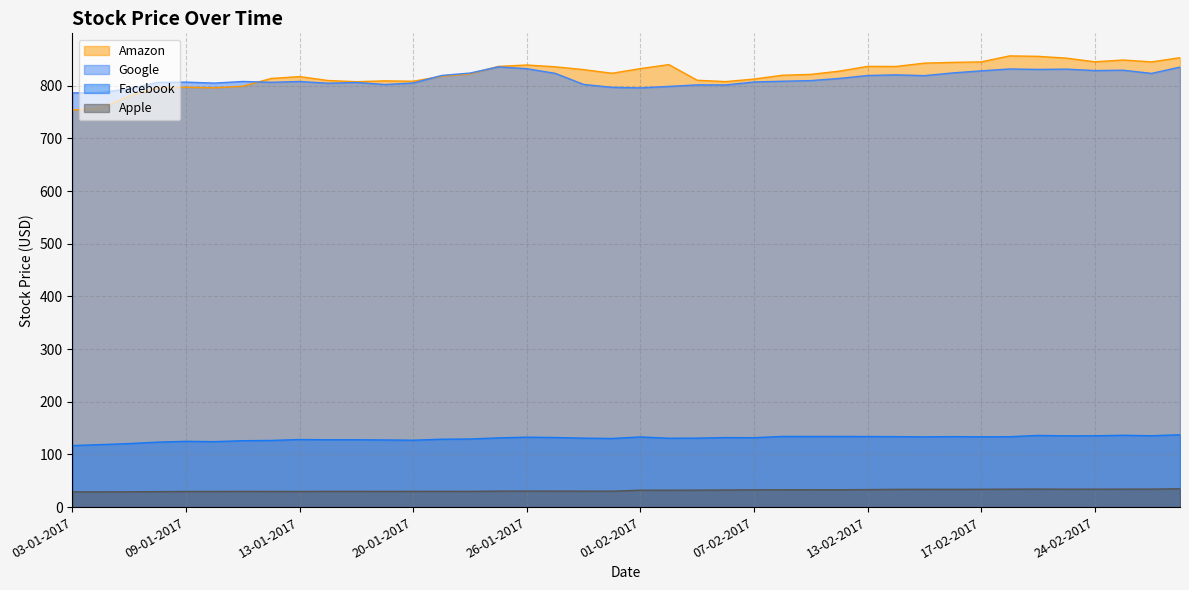

Which series changed the most between 20-01-2017 and 10-02-2017?

Amazon